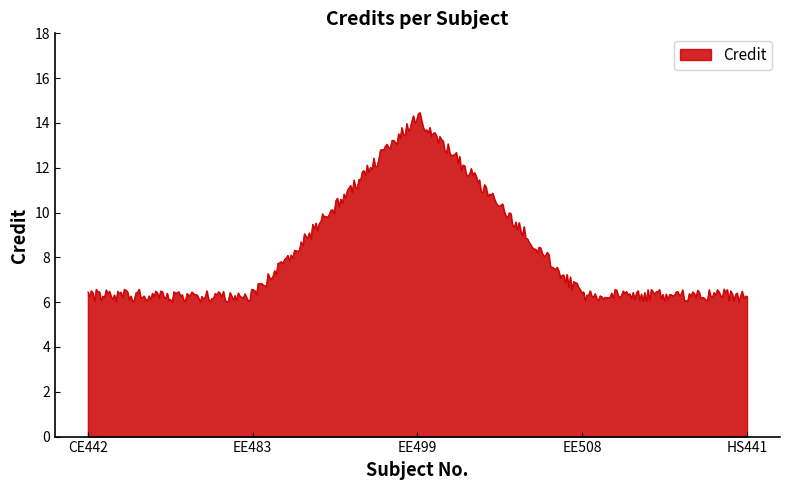

What is the difference between the maximum and minimum values?

8.5